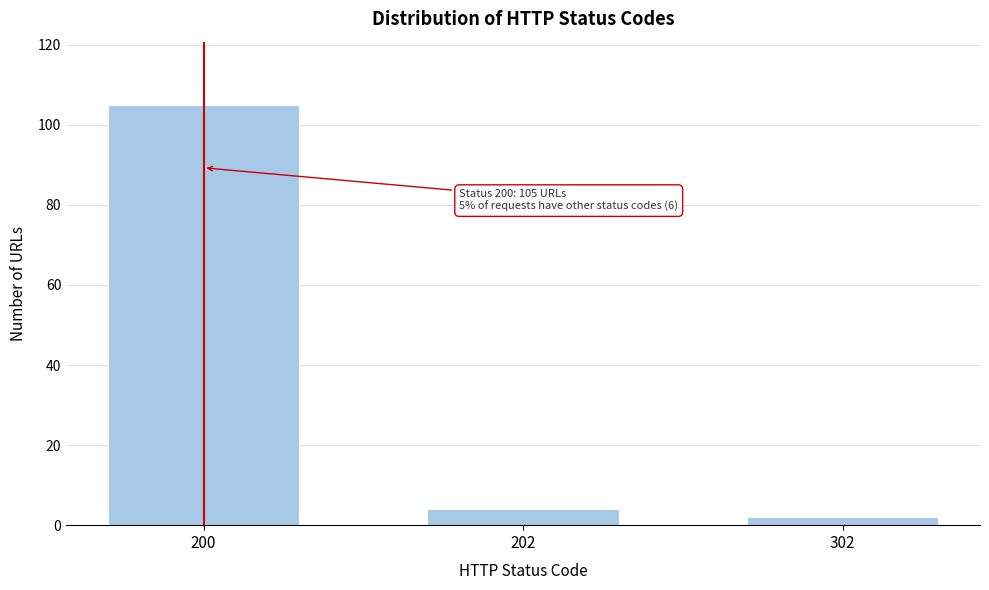

Reading left to right, transcribe all the data shown in this chart.

105	4	2